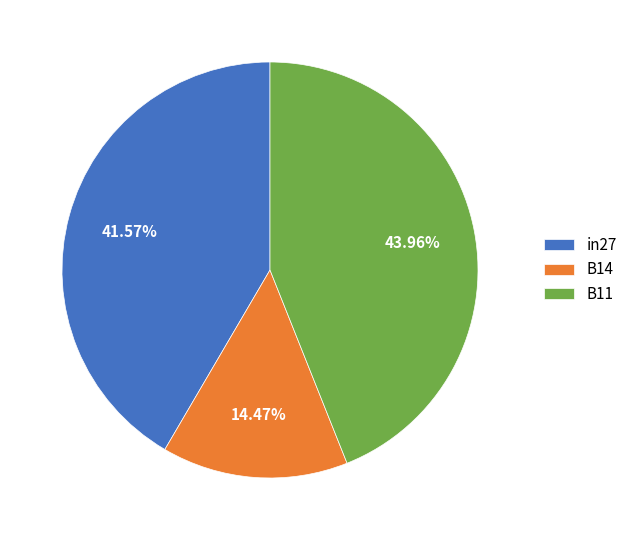

Do B14 and B11 together represent more than half of the pie?

Yes